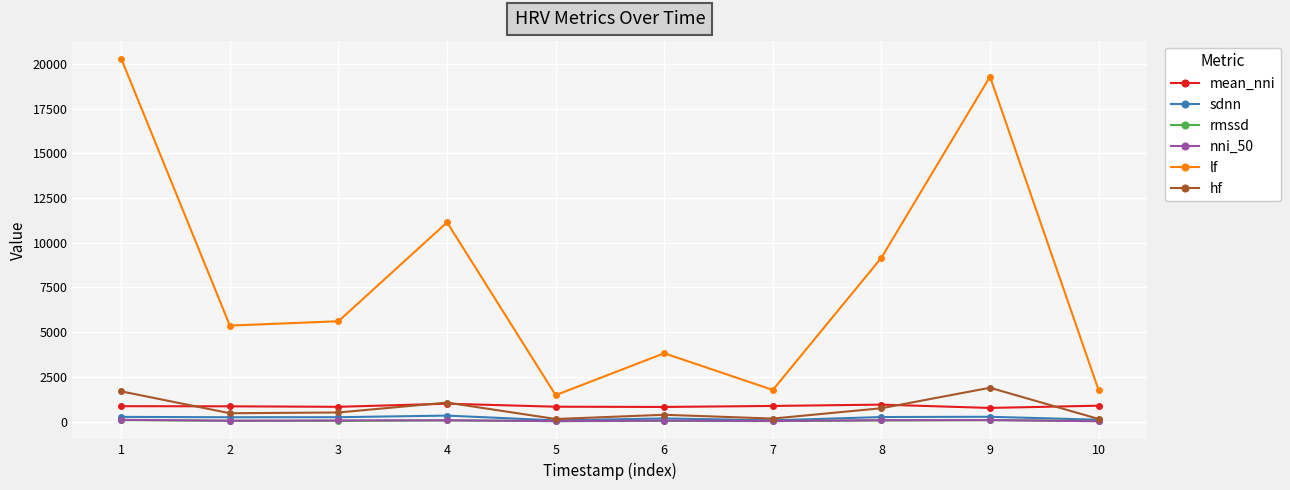

True or false: nni_50 has more than 1 interior local peaks.

True